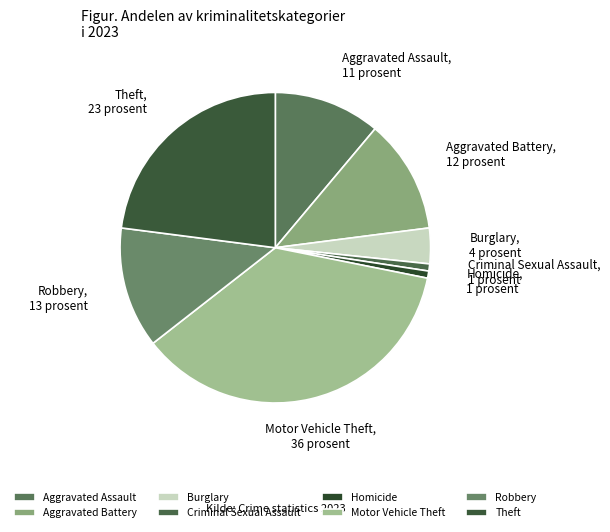

Do Criminal Sexual Assault and Burglary together represent more than half of the pie?

No